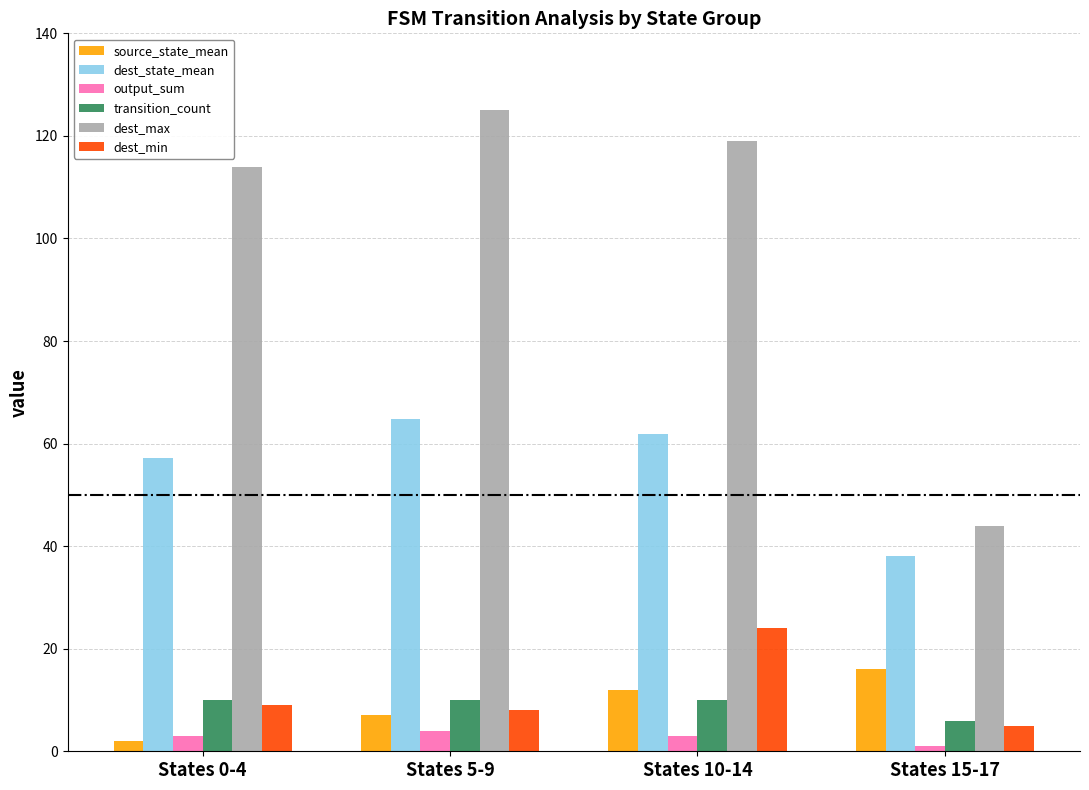

What is the spread (max minus min) of values at States 5-9?

121.0